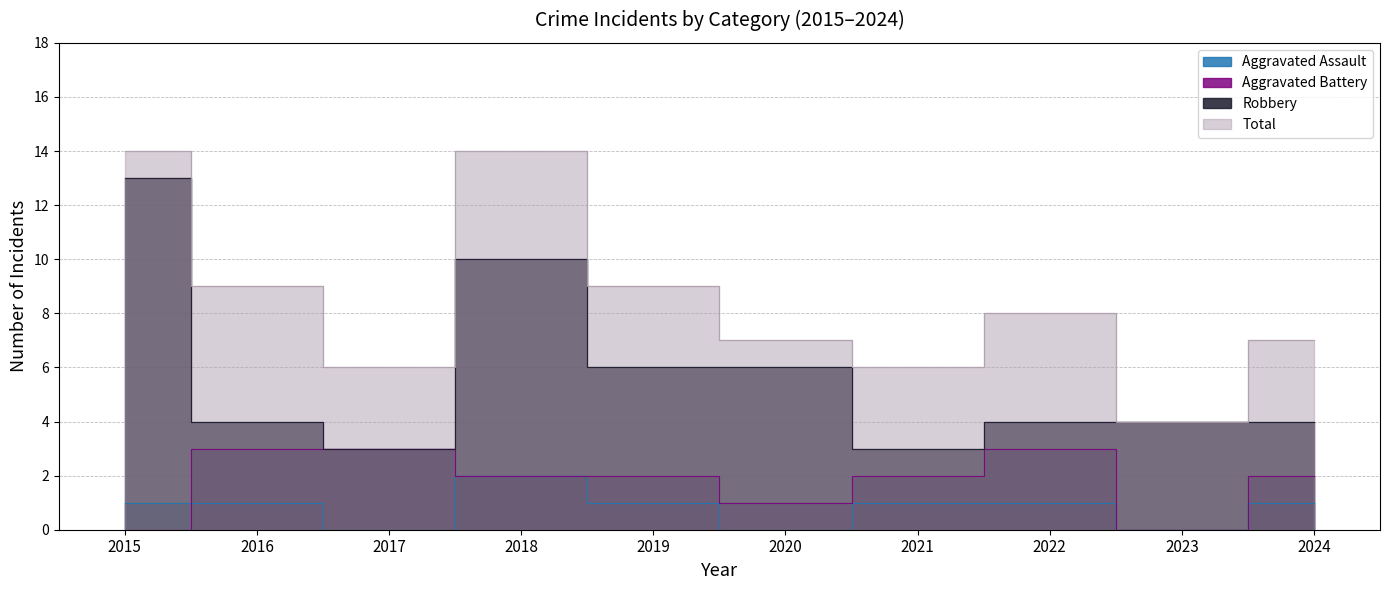

How many lines are shown in the chart?

4